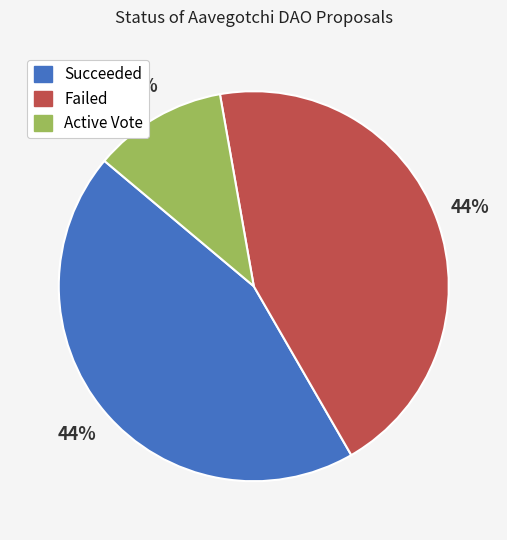

What is the ratio of the value at Failed to the value at Succeeded?

1.0